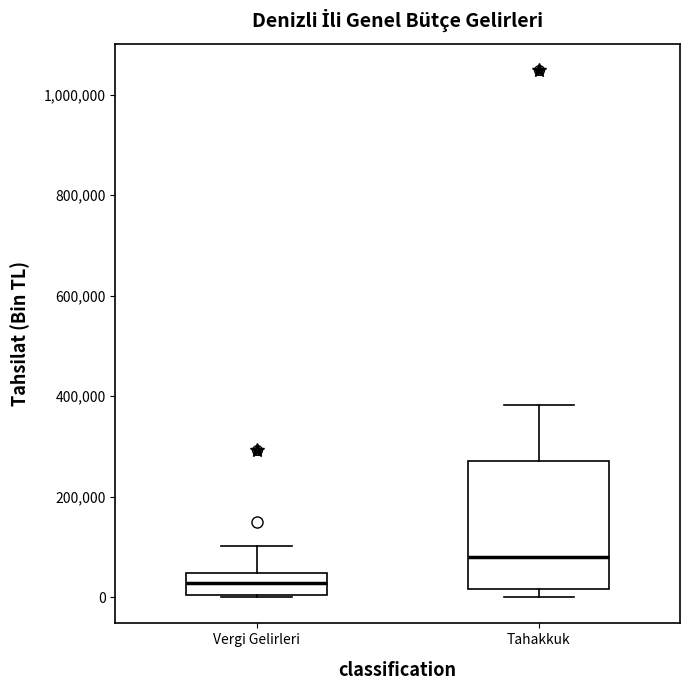

Reading left to right, transcribe this box plot: for each box, give where its median line is, the range the box spans, and where its two whiskers end, as read against the y-axis. The values are not printed on the chart, so give them approximately, as read against the axis.

Vergi Gelirleri: median 20000, box 0 to 40000, whiskers 0 to 100000
Tahakkuk: median 80000, box 20000 to 280000, whiskers 0 to 380000